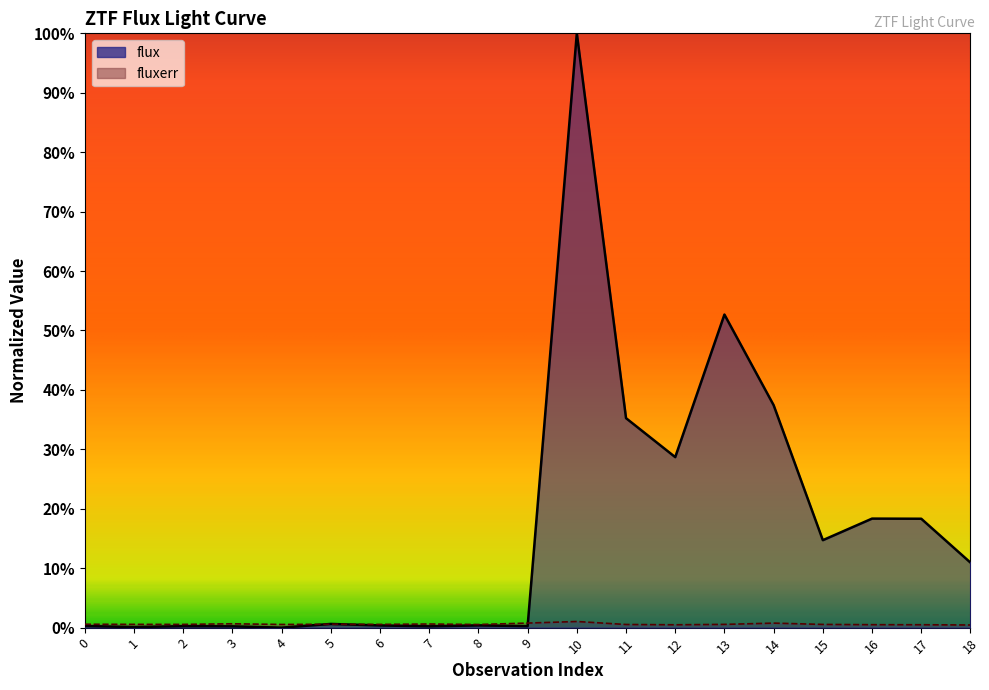

The value of flux at 2 is 0.2. True or false?

True